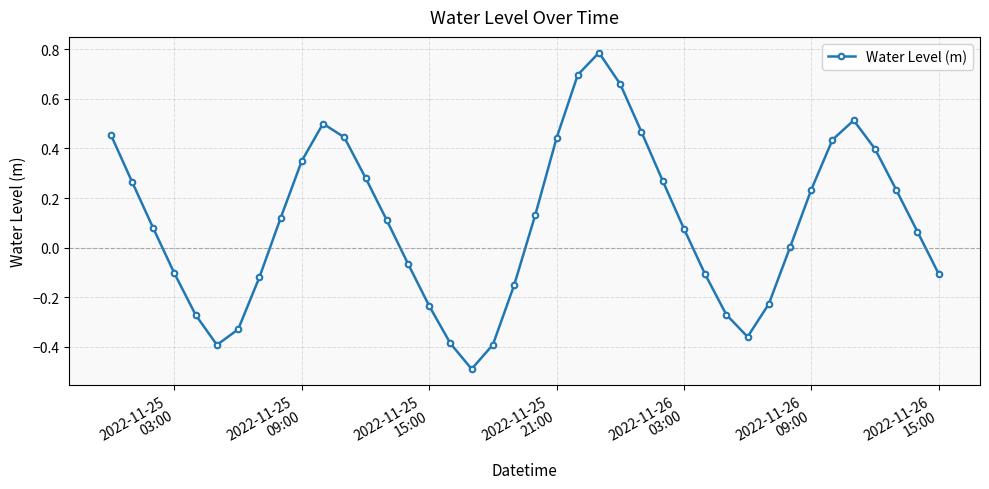

How many points are higher than both their immediate neighbors (excluding endpoints)?

3